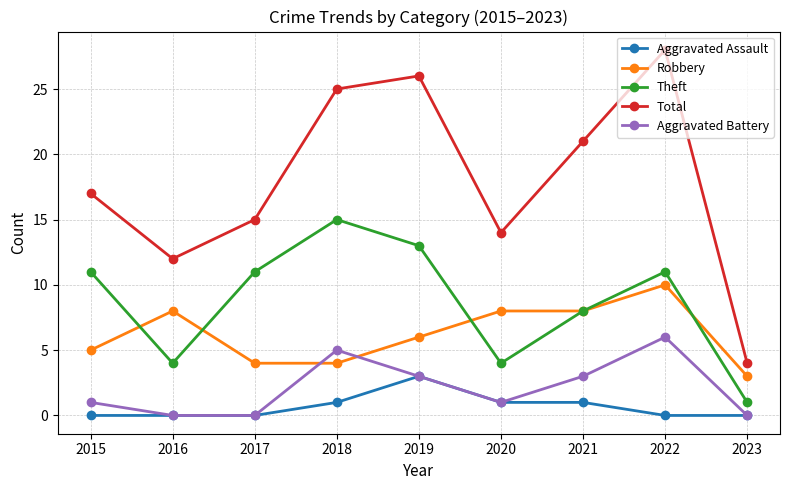

Is it true that Theft equals 4 at 2020?

True